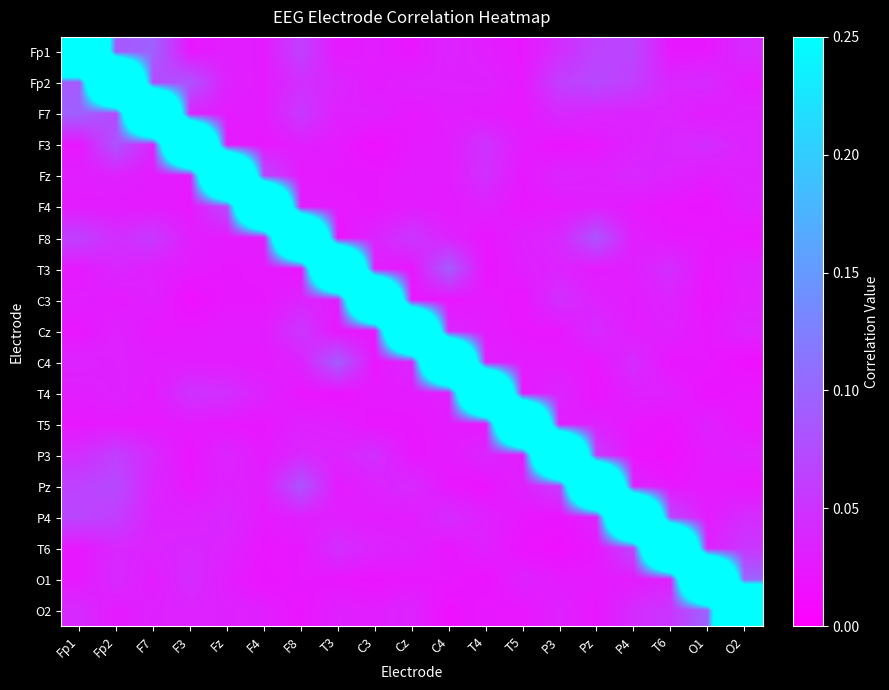

List the series in order of their peak value, highest first.

Fp1, Fp2, F7, F3, Fz, F4, F8, T3, C3, Cz, C4, T4, T5, P3, Pz, P4, T6, O1, O2